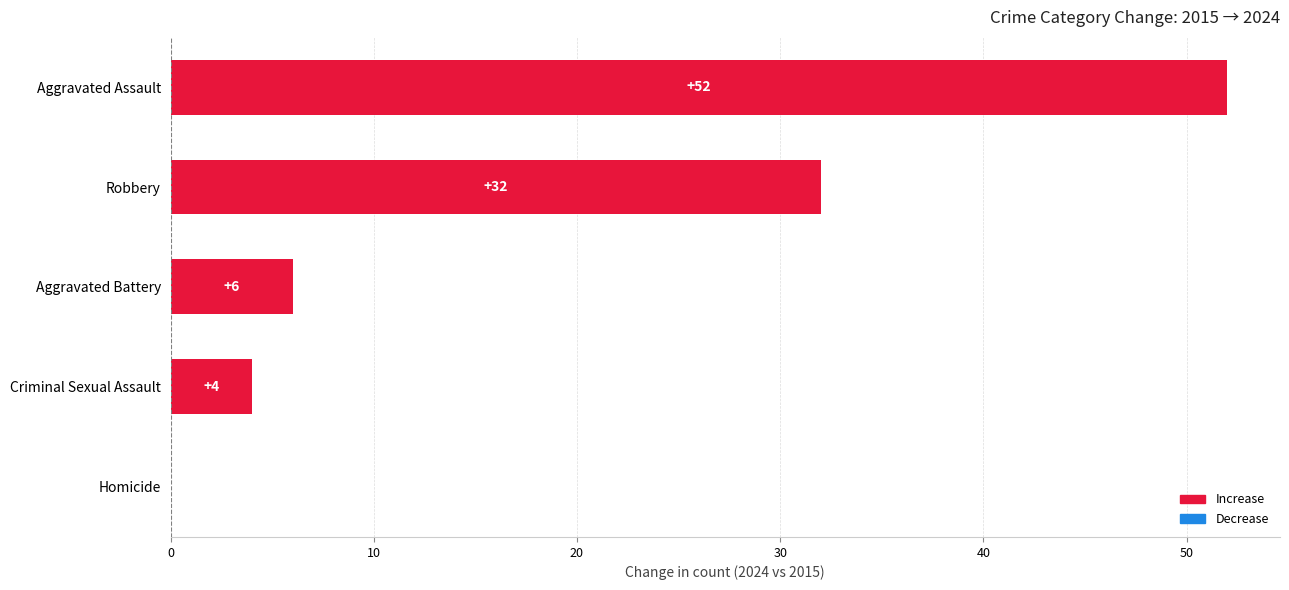

Where is the data nearest to the value 26?

Robbery